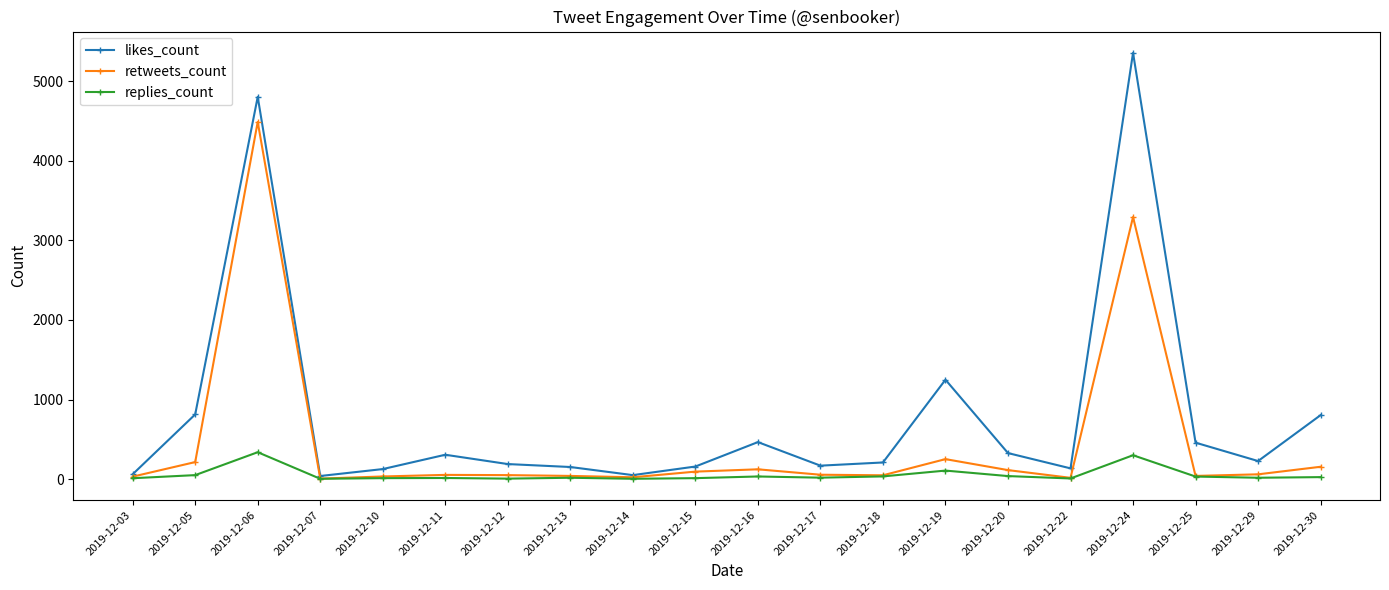

Which series changed the most between 2019-12-16 and 2019-12-24?

likes_count